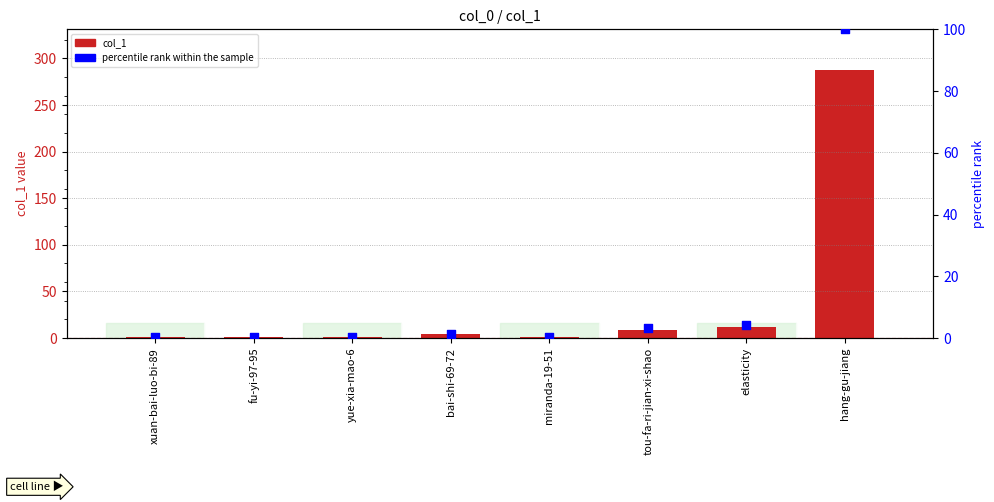

Which series has the largest Y range (max minus min)?

col_1